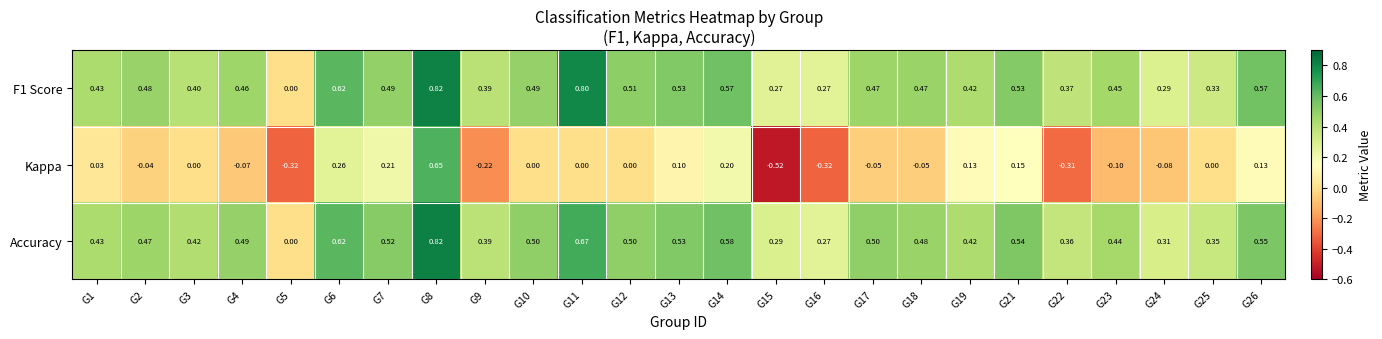

Is the value of Accuracy at G25 greater than the value of Kappa at G12?

Yes